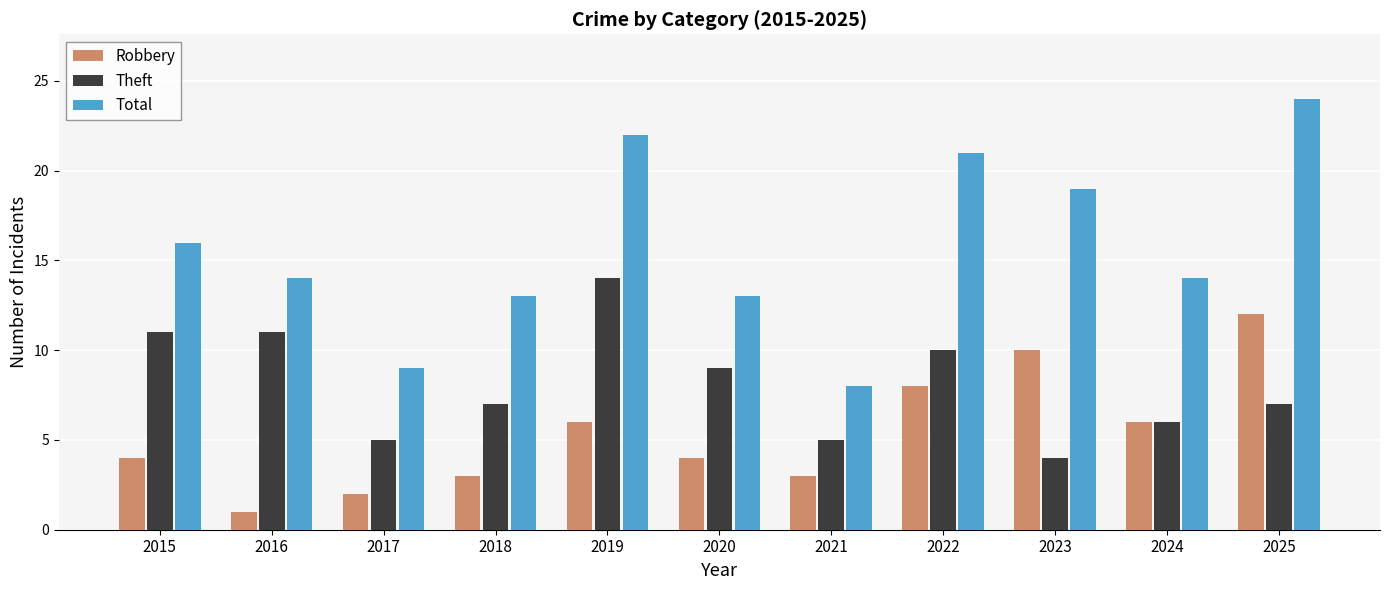

What is the difference between the maximum and minimum values in the Theft series?

10